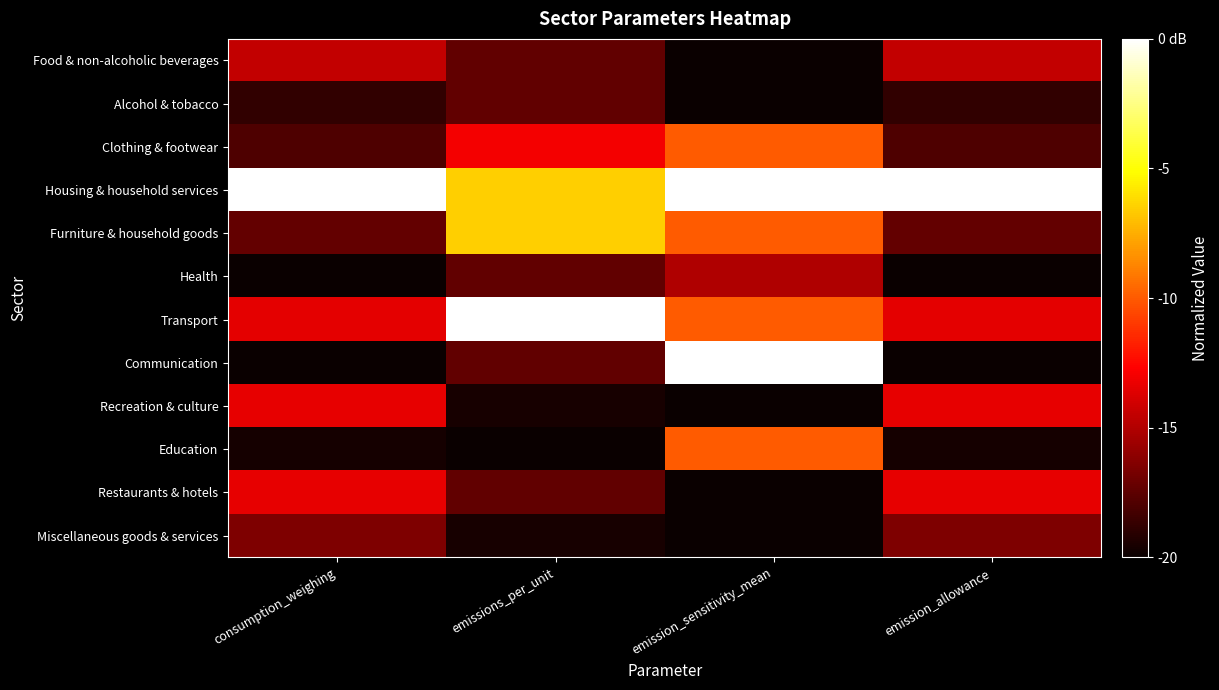

Which series has the largest range (max minus min)?

Communication